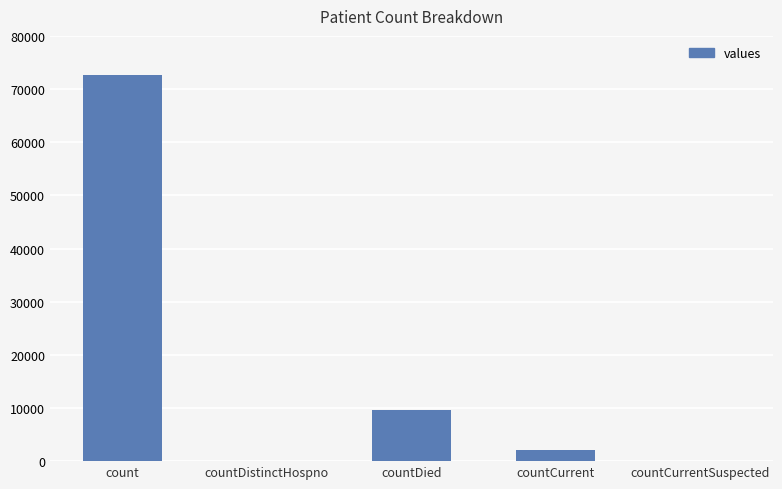

At which category does the chart reach its peak across all series?

count